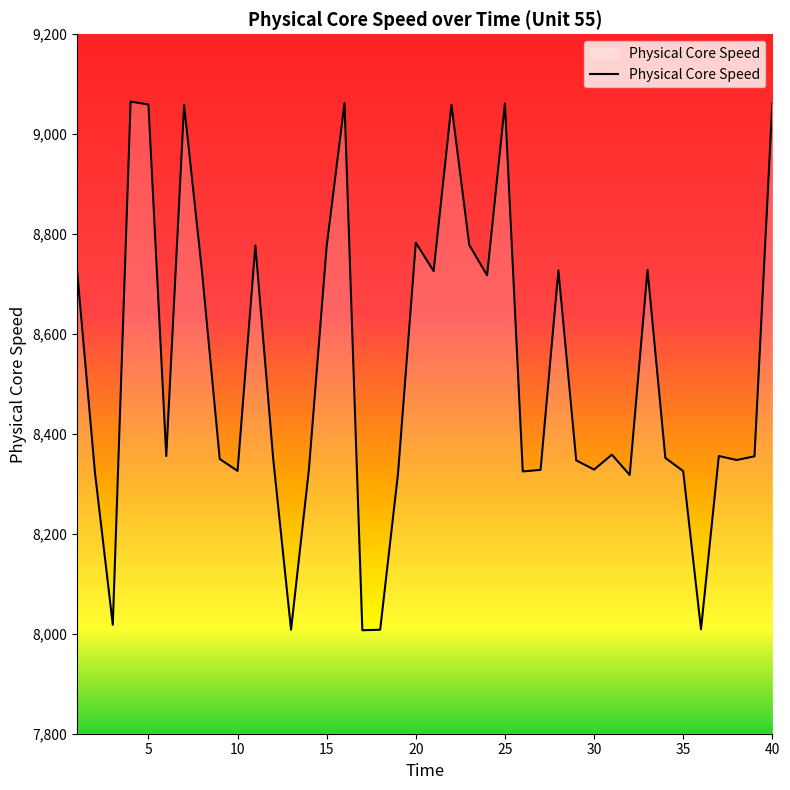

What is the difference between the maximum and minimum values?

1058.2